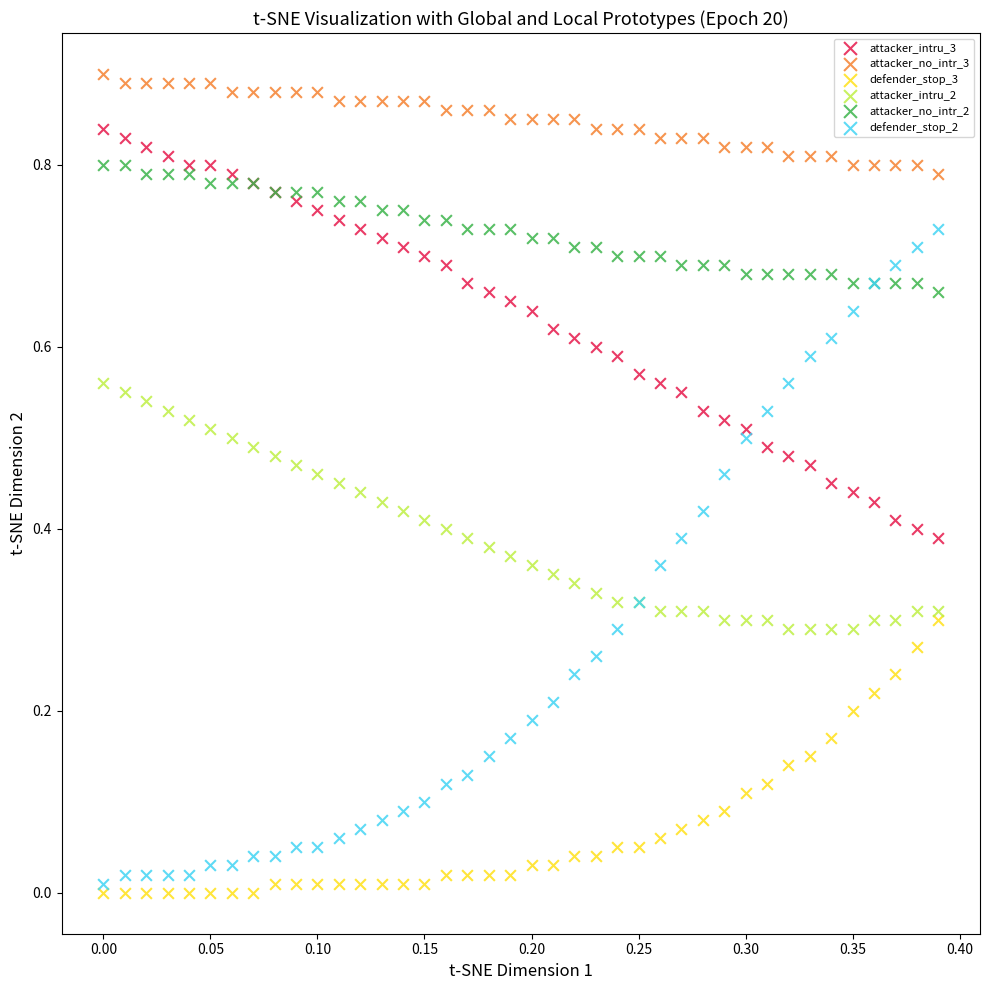

Which series has the widest spread of Y values?

defender_stop_2